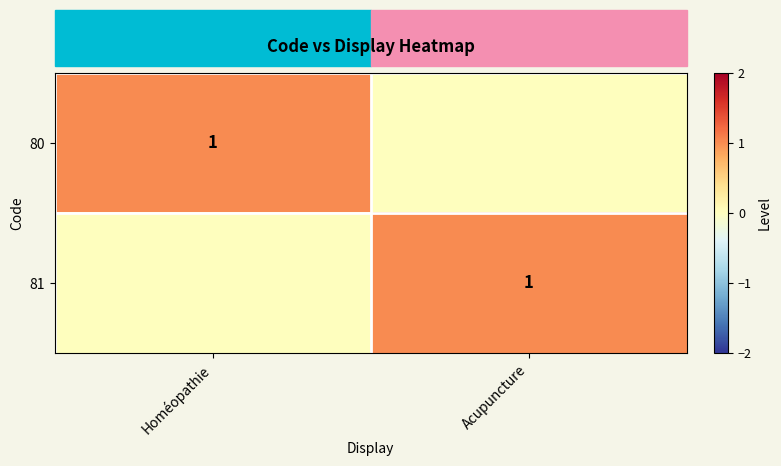

The value of 81 at Acupuncture is 1. True or false?

True